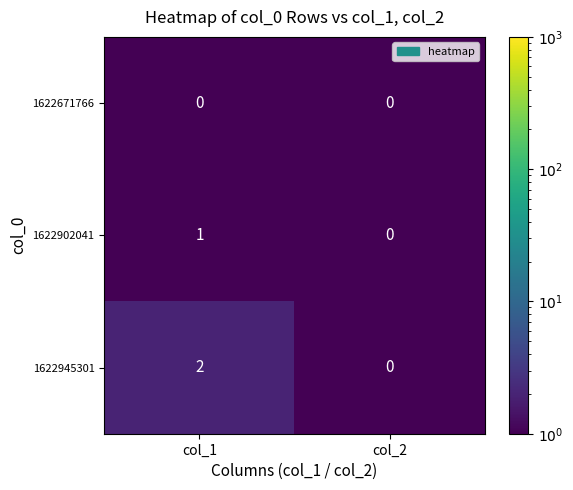

Rank the series by their maximum value, from highest to lowest.

1622945301, 1622902041, 1622671766